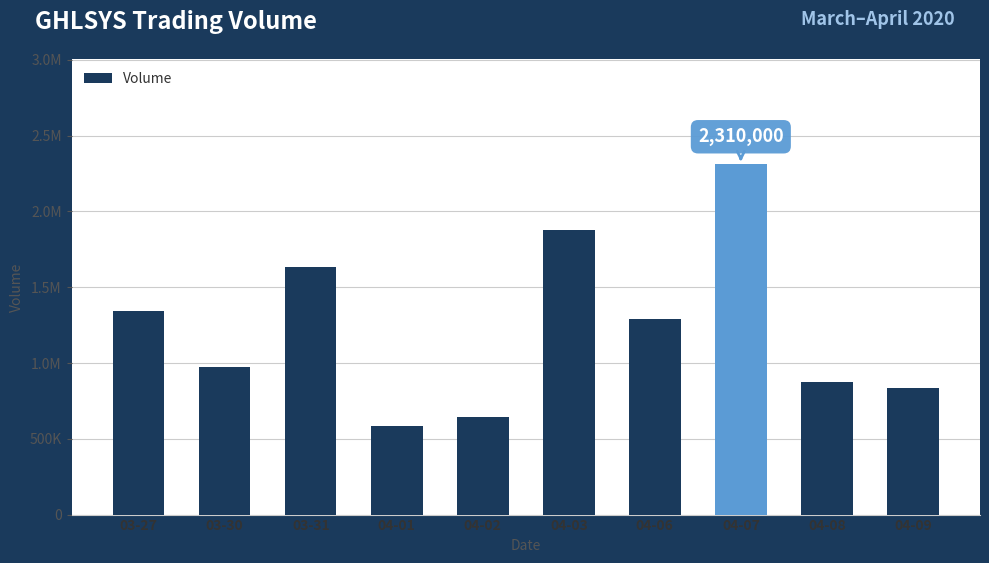

What is the difference between the second highest and second lowest values?

1232100